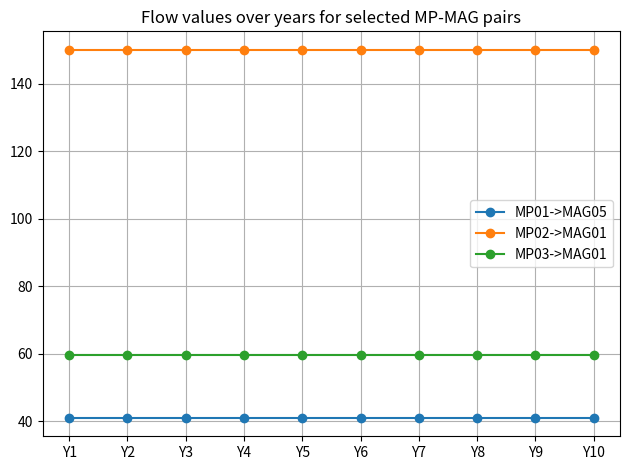

What are all the series names shown in the legend?

MP01->MAG05, MP02->MAG01, MP03->MAG01